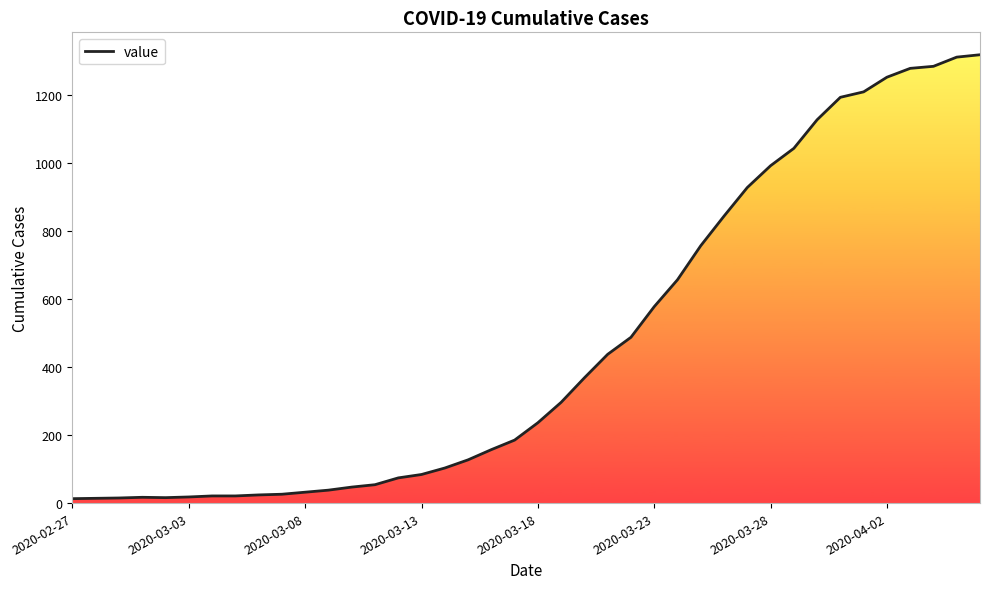

At which category does the chart reach its minimum across all series?

2020-02-27